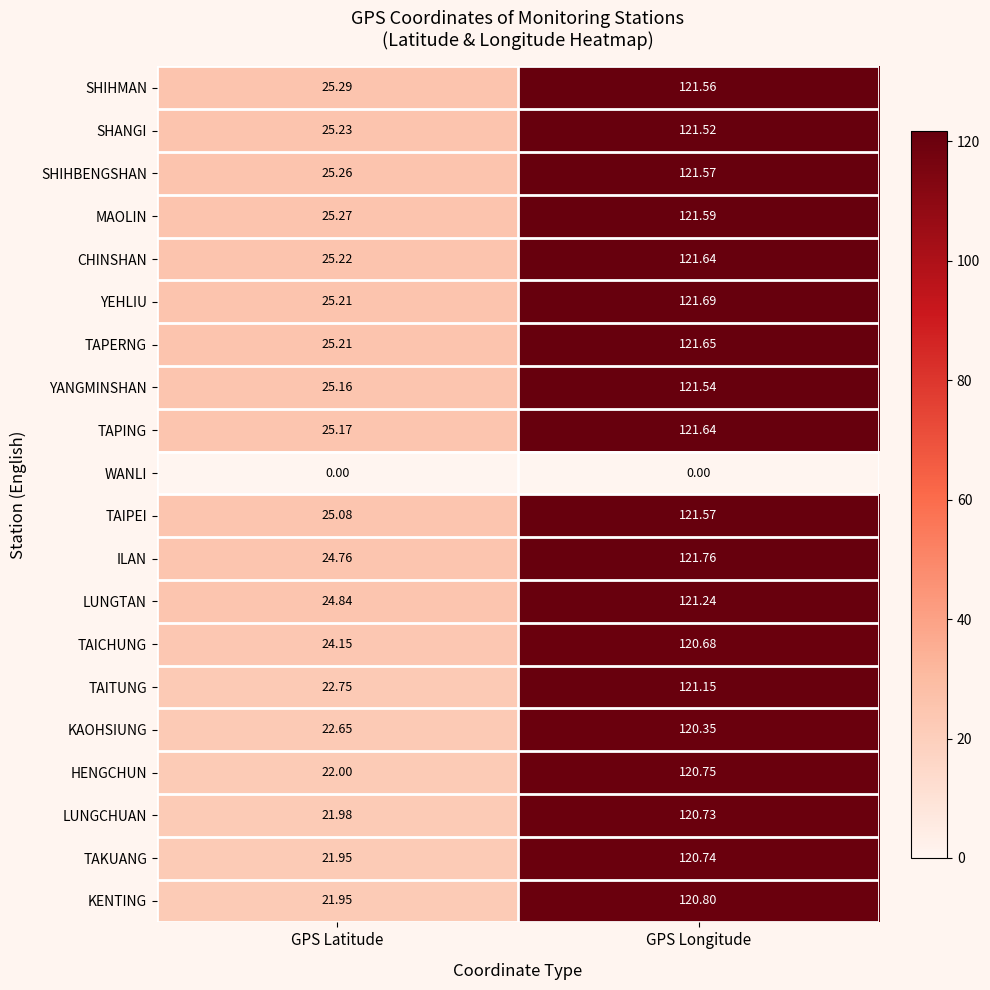

Which series has the widest spread of values?

KENTING